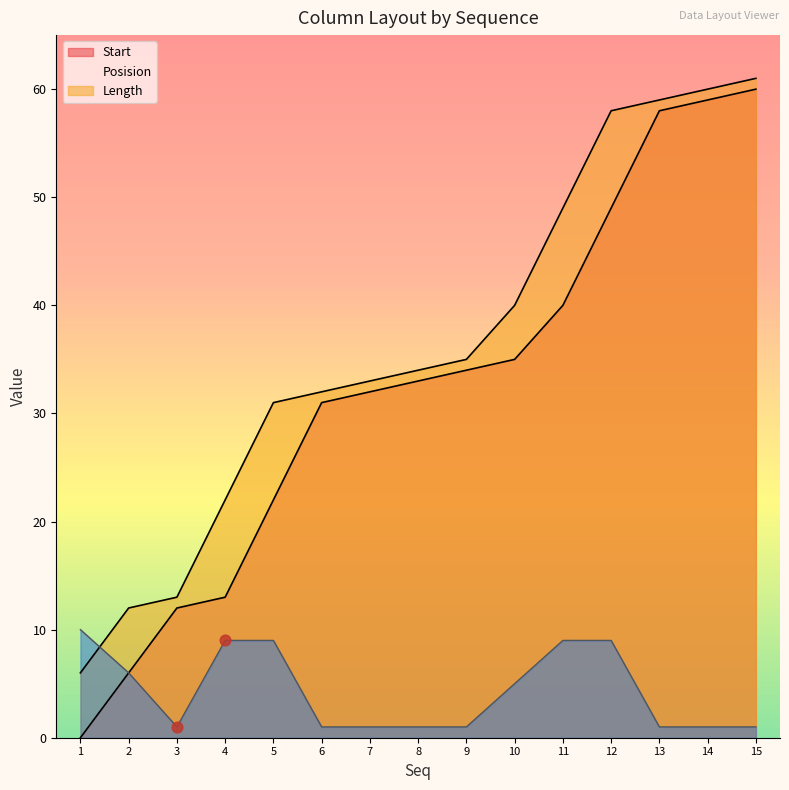

Which series contains the highest Y value?

Posision